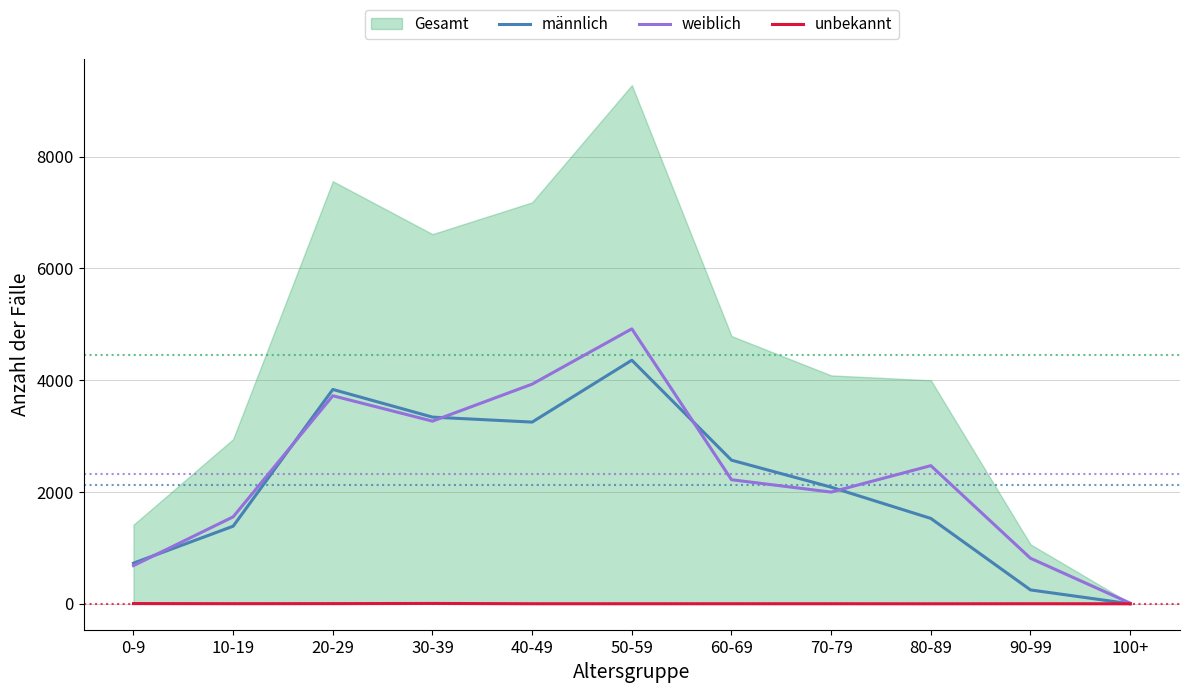

Is the value of unbekannt at 40-49 greater than the value of weiblich at 80-89?

No